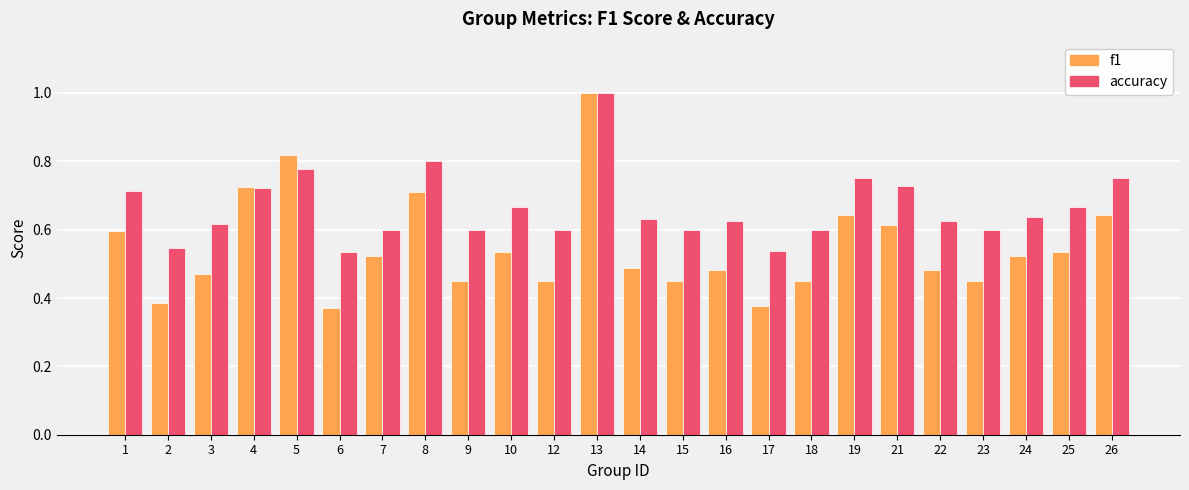

What is the highest value of the accuracy series?

1.0